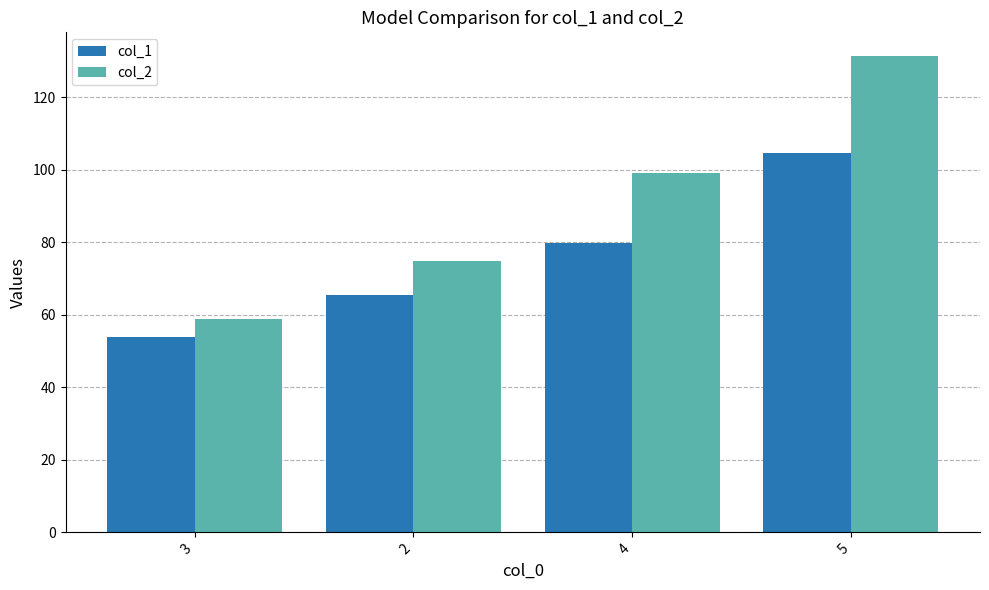

How many data points in col_1 are above 79?

2